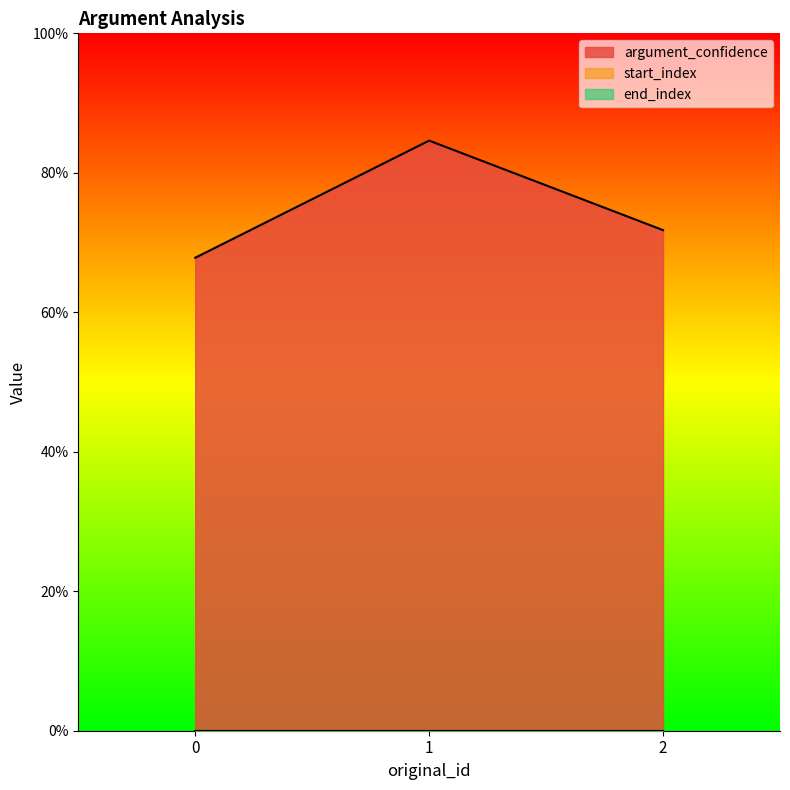

How many argument_confidence values are between 0 and 1?

3